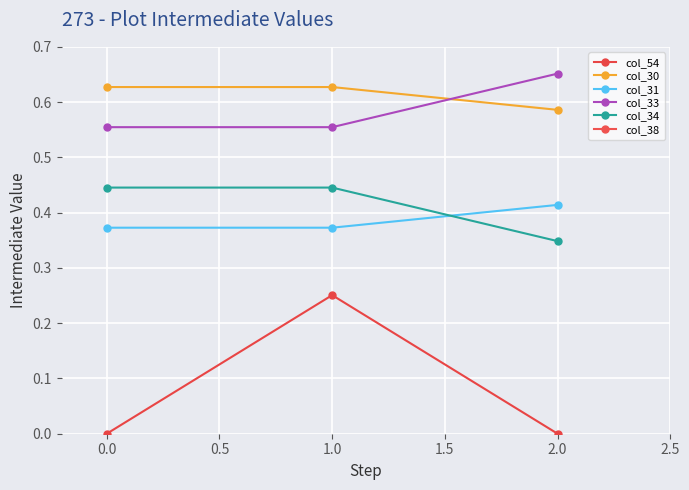

Is it true that col_31 equals 0.7 at 2.0?

False